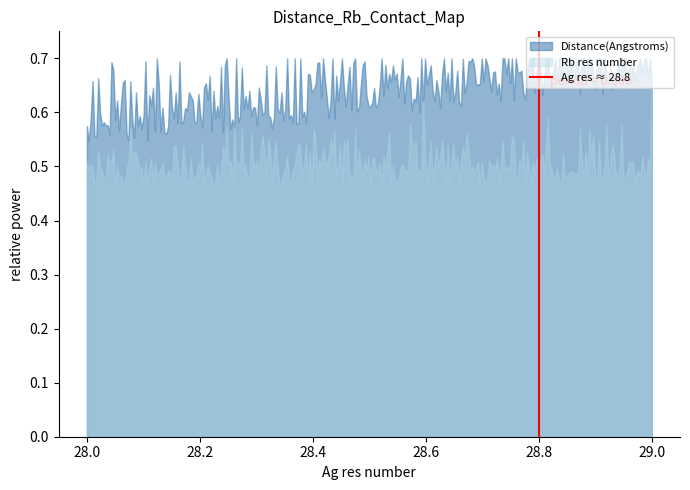

List the series in order of their overall mean, highest first.

Distance(Angstroms), Rb res number